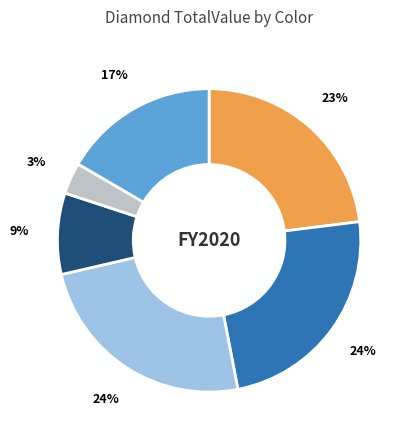

Is there a majority slice in this chart?

No